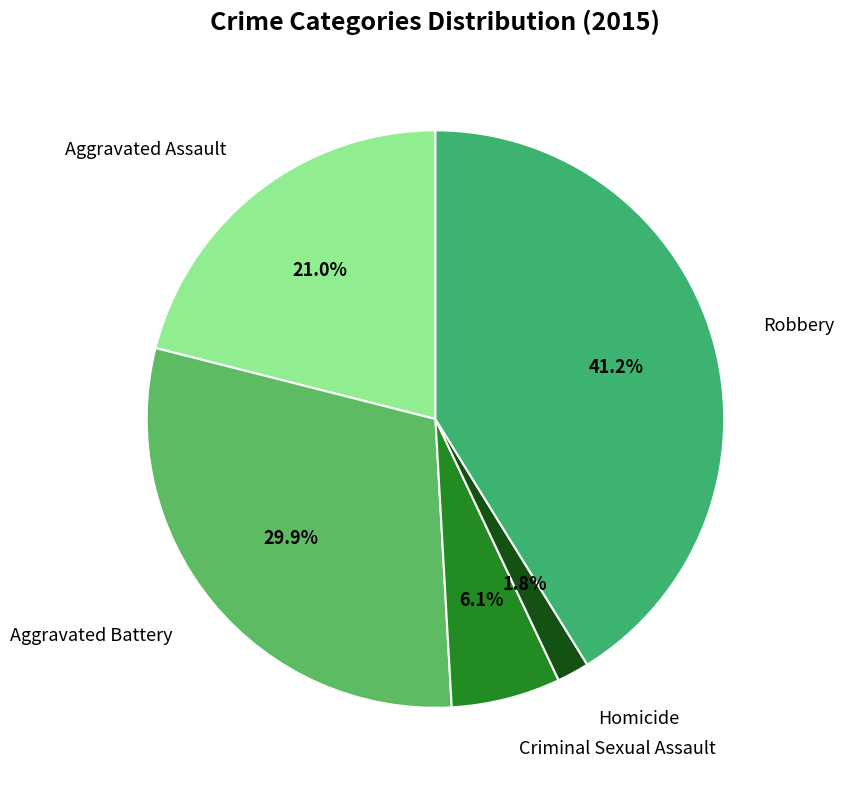

What is the smallest slice in the pie chart?

Homicide